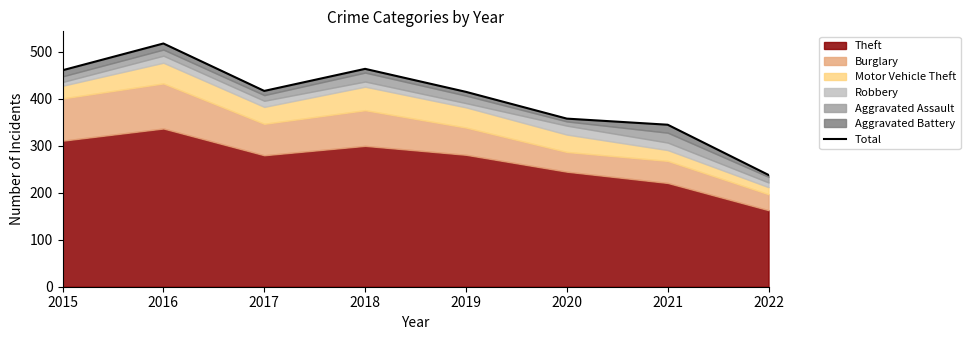

What is the value of the 1st point from the left?

461